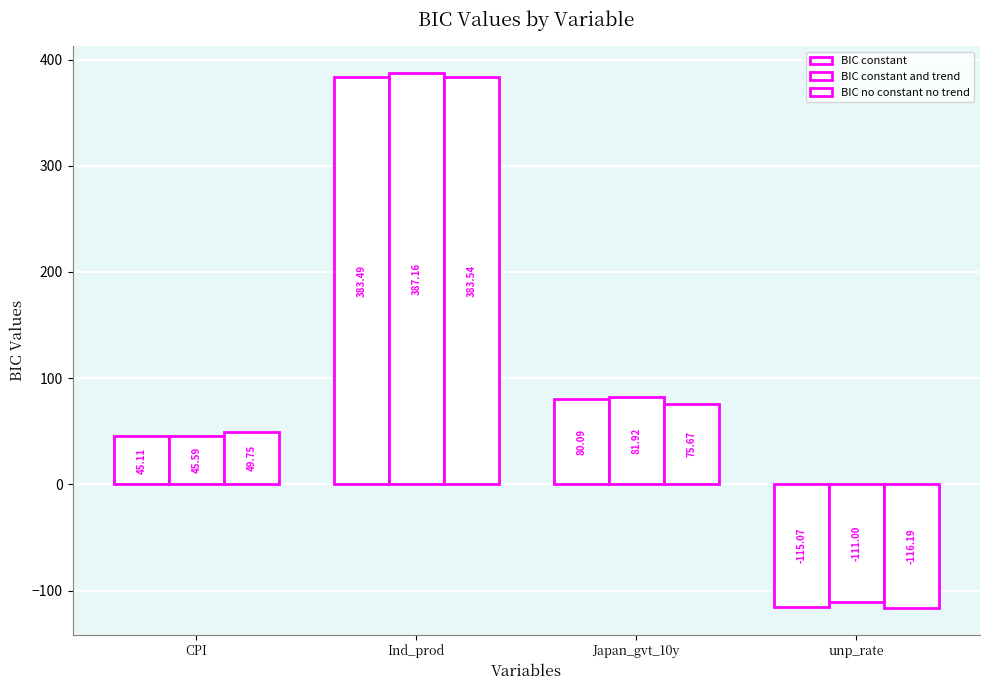

Rank the series at Japan_gvt_10y from highest to lowest value.

BIC constant and trend, BIC constant, BIC no constant no trend